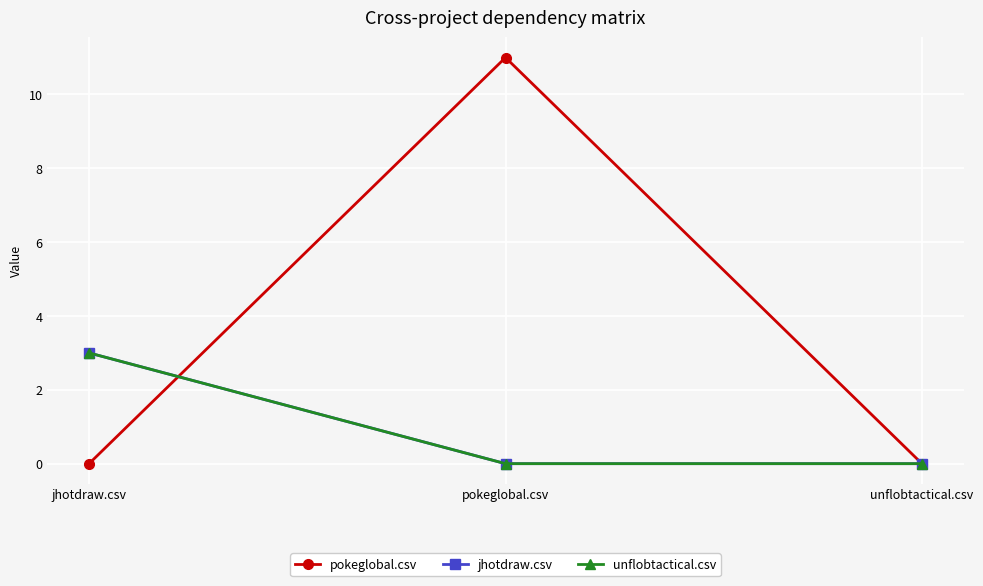

Reading right to left, extract all data points from this chart.

pokeglobal.csv: 0	11	0
jhotdraw.csv: 0	0	3
unflobtactical.csv: 0	0	3